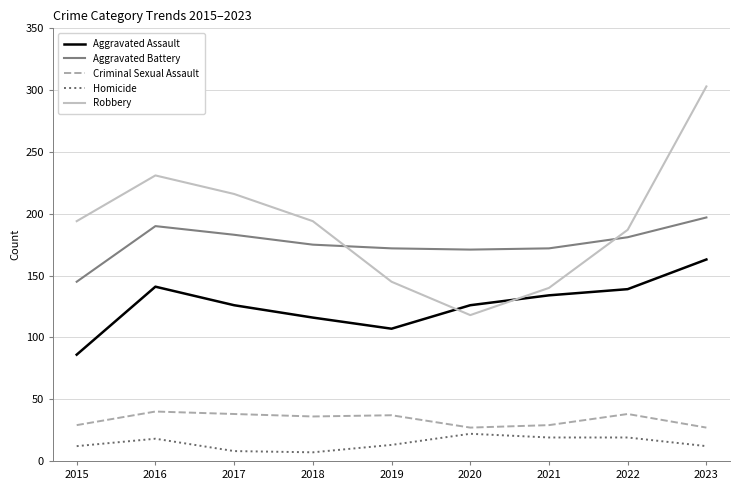

True or false: Criminal Sexual Assault has a value of 40 at 2016.

True